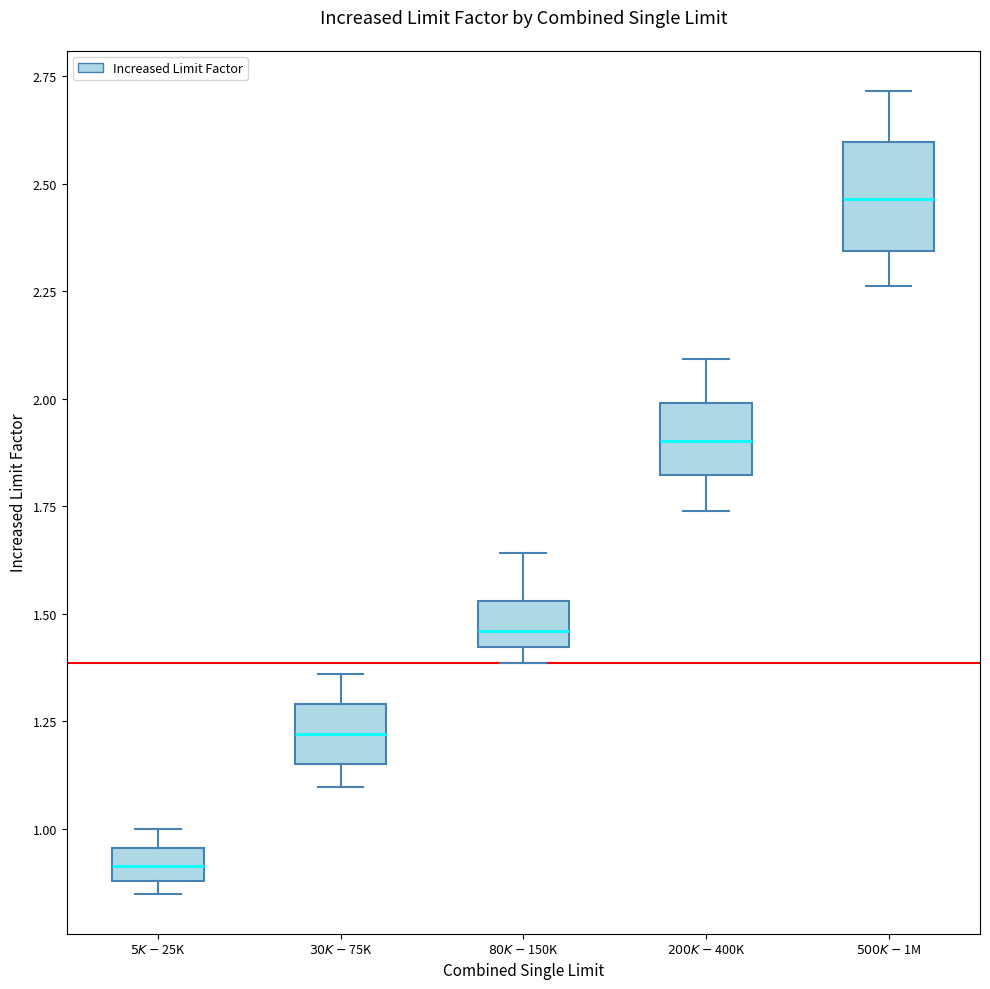

Comparing the boxes themselves (not the whiskers), which one is the tallest?

$500K-$1M